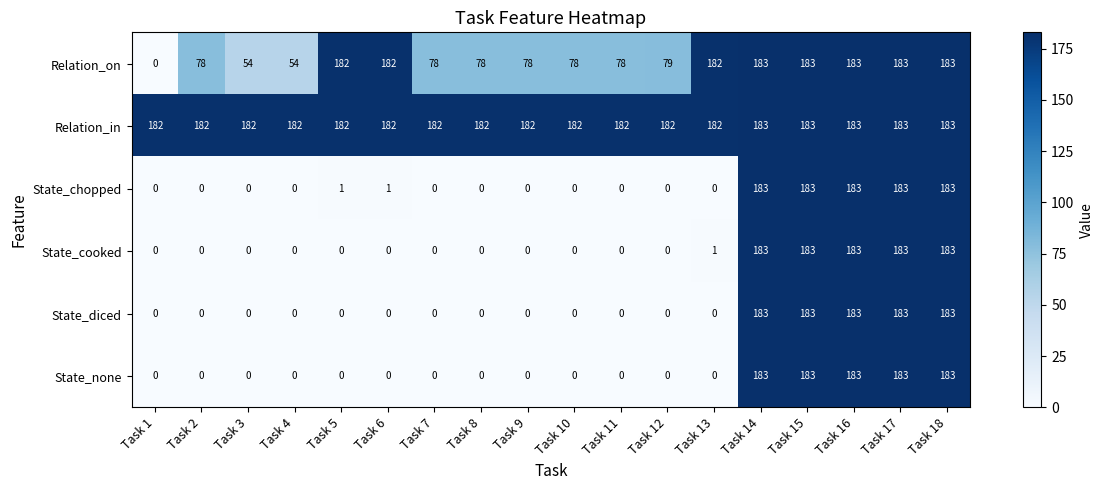

What is the difference between the maximum and minimum values in the State_cooked series?

183